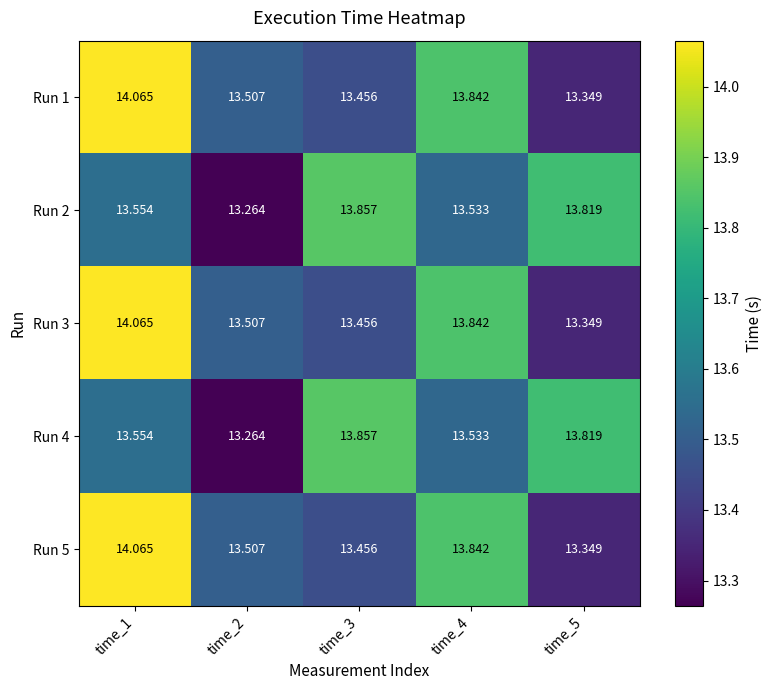

Which has a higher value, time_4 or time_2?

time_4